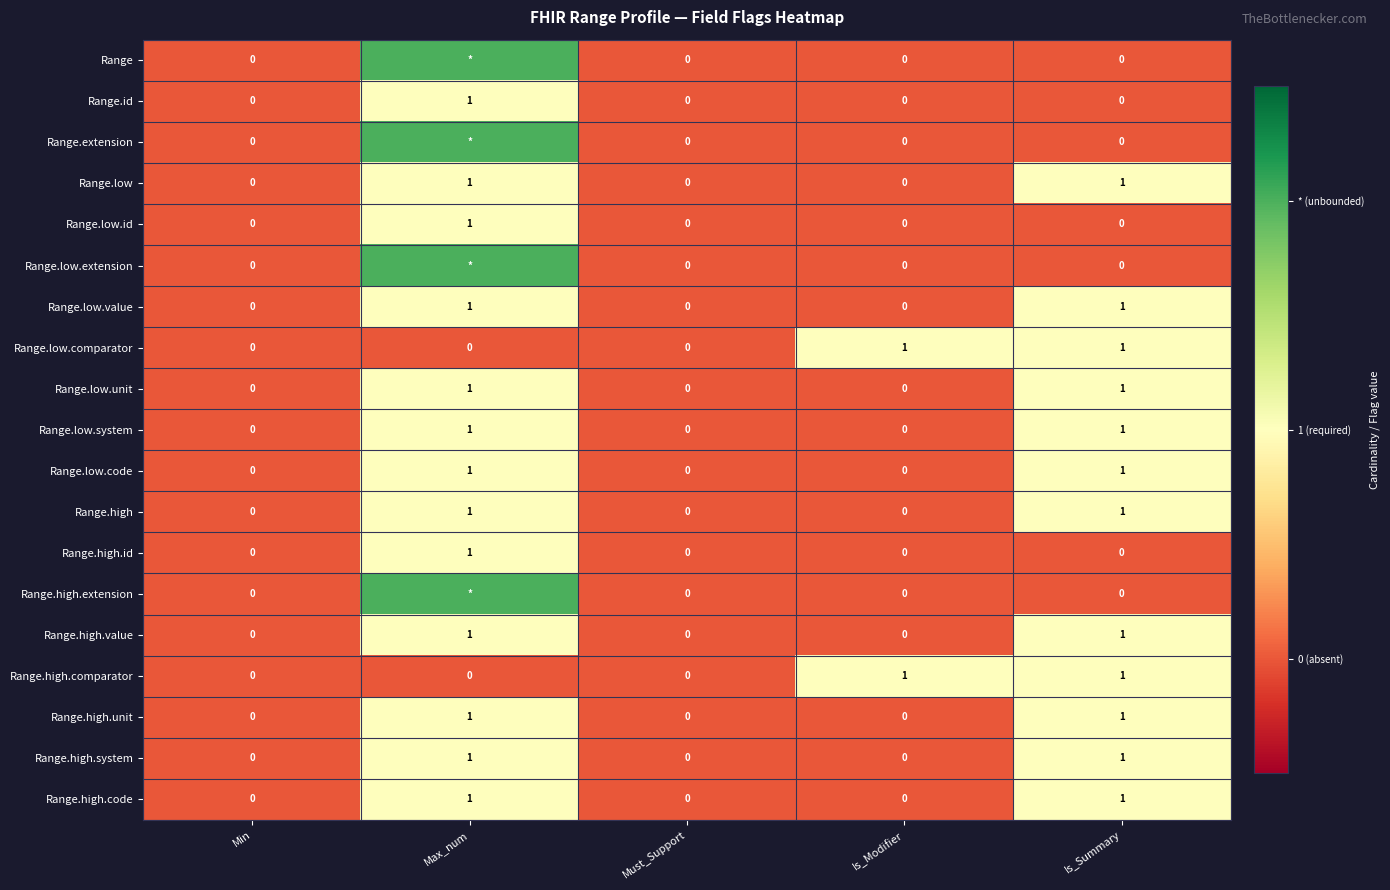

How many data points in Range.high.id are above 0?

1